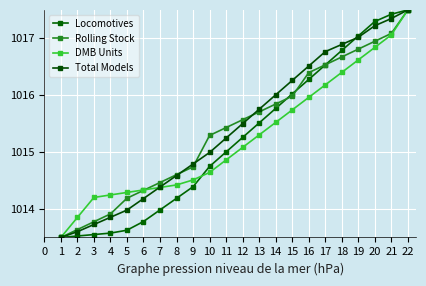

What is the minimum value for Total Models?

1013.5